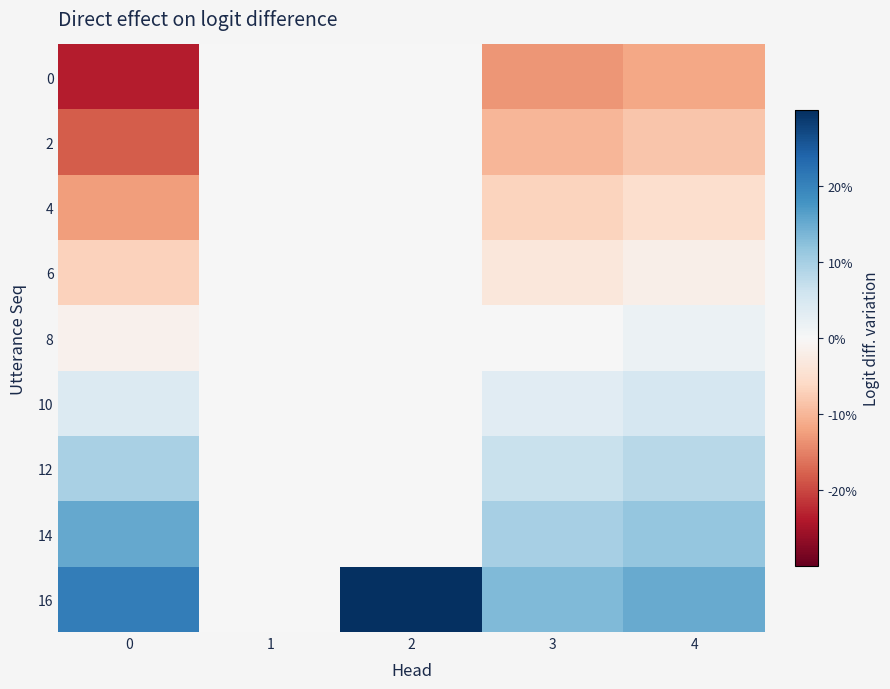

At 2, list the series in order from smallest to largest.

0, 2, 4, 6, 8, 10, 12, 14, 16